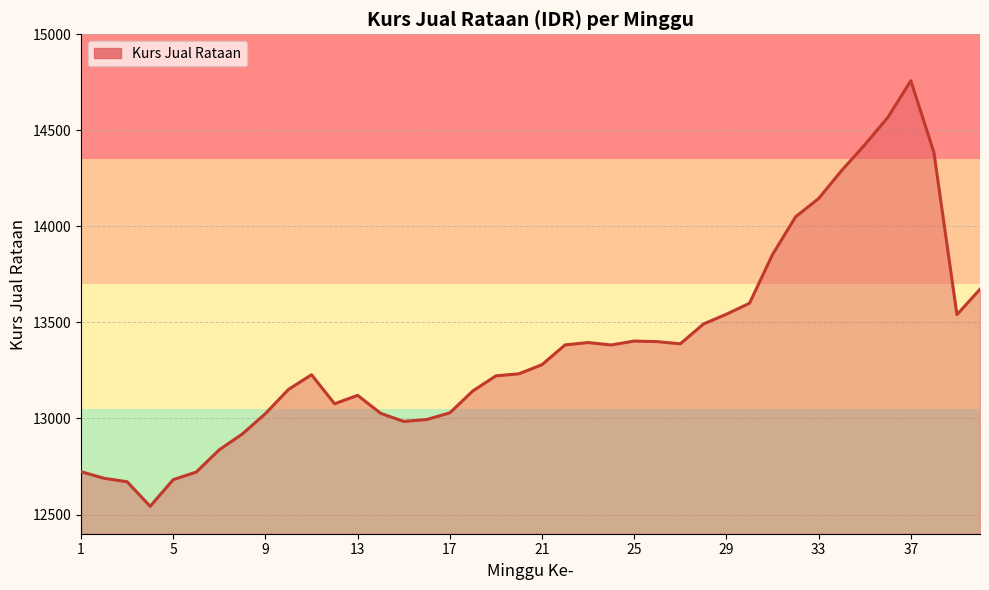

What is the smallest value displayed?

12542.8